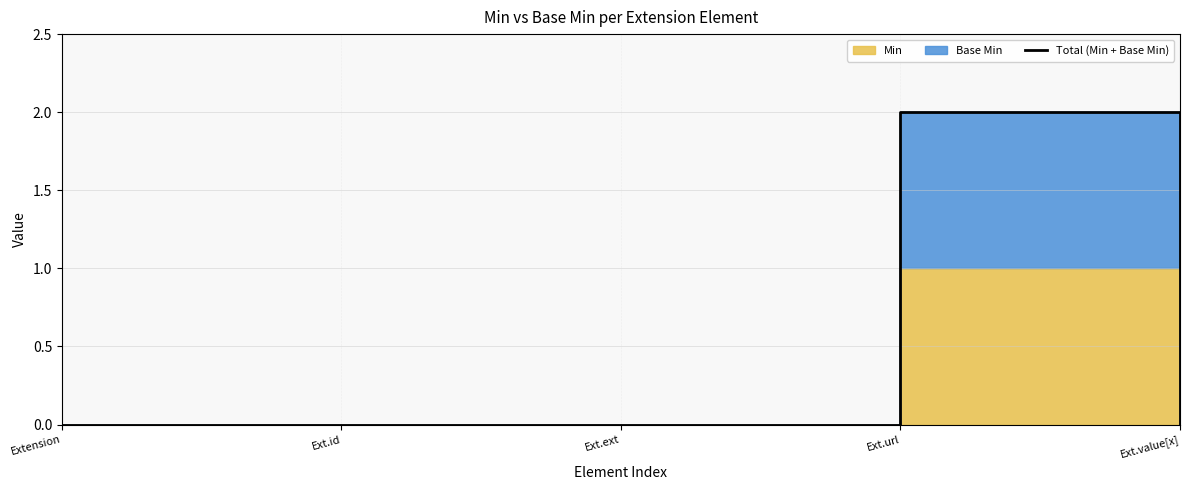

Does the chart display data point markers on the line(s)?

No